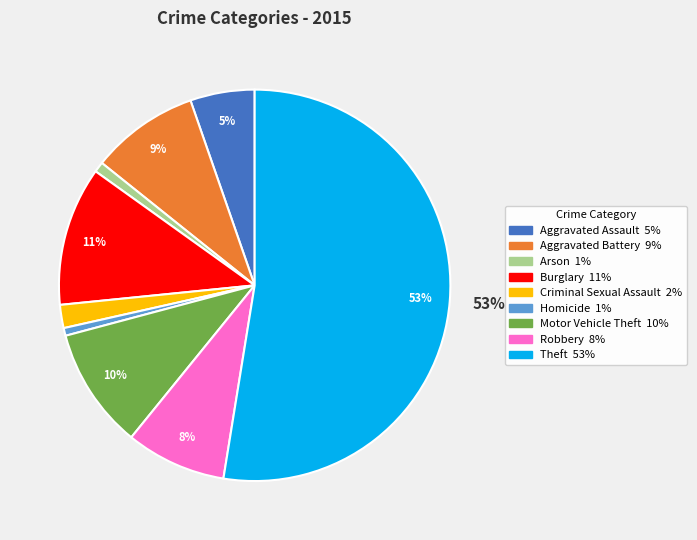

Count the number of slices in the pie.

9